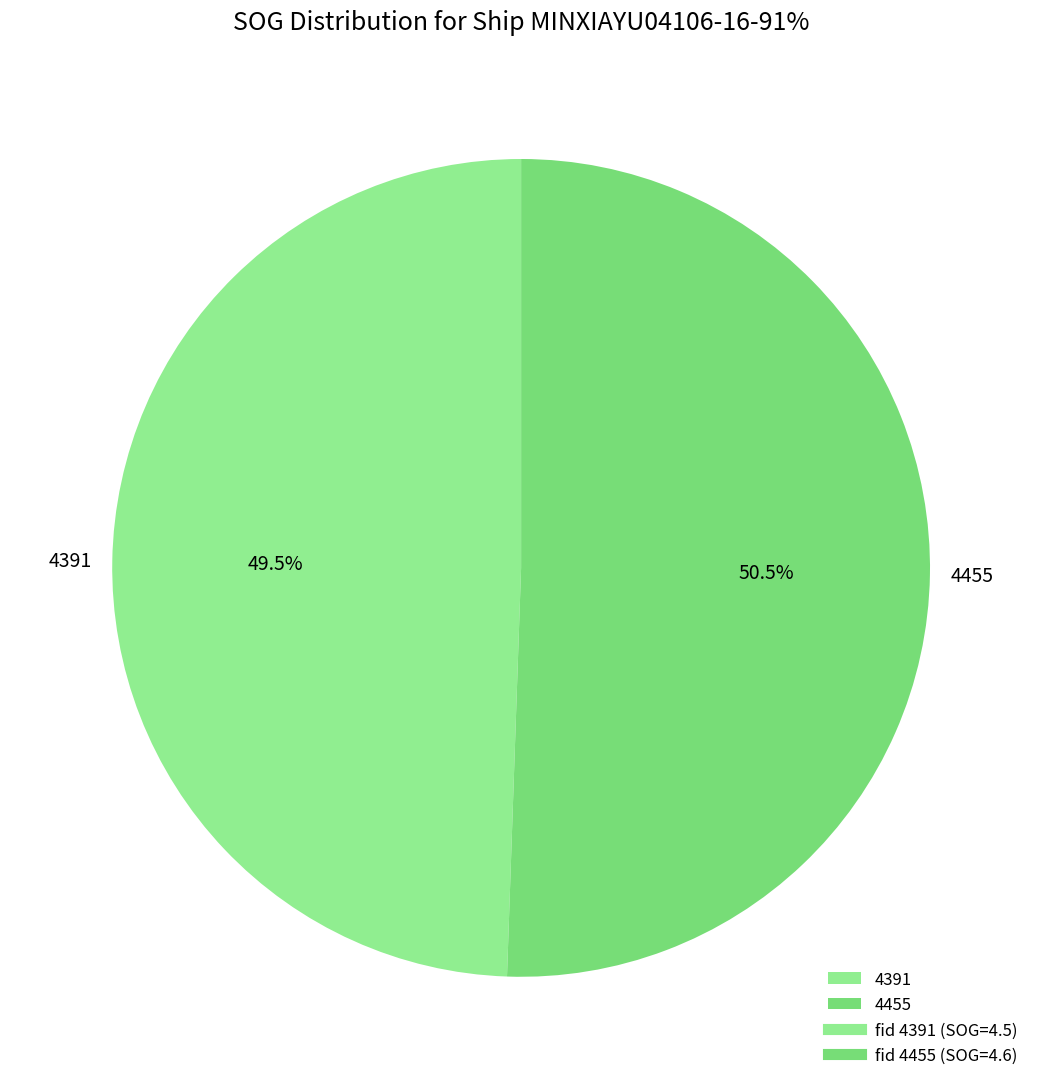

Which category has the biggest portion of the pie?

4455